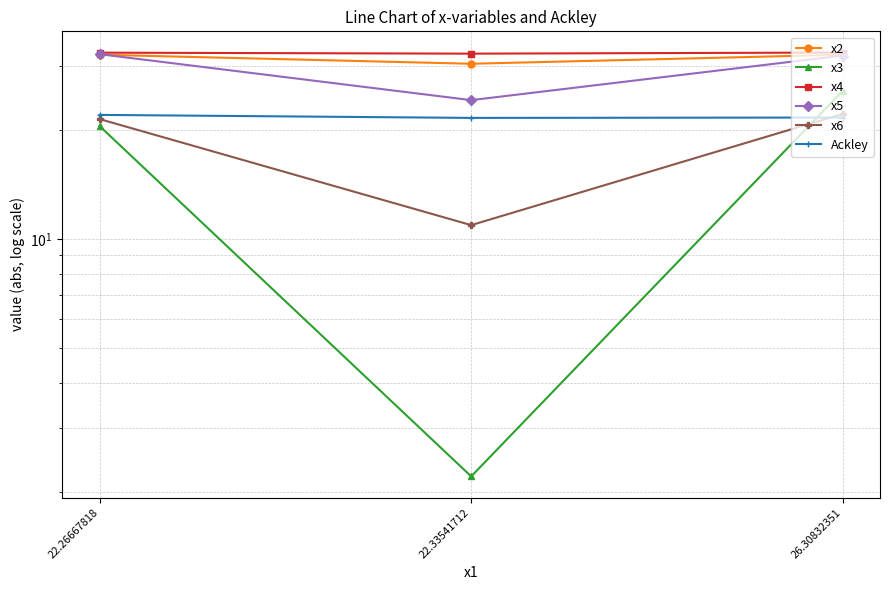

How many categories are shown in the chart?

3